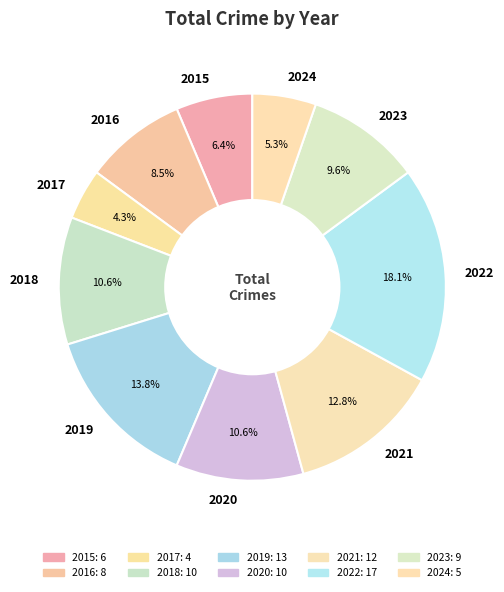

What percentage is NOT represented by 2017?

95.7%